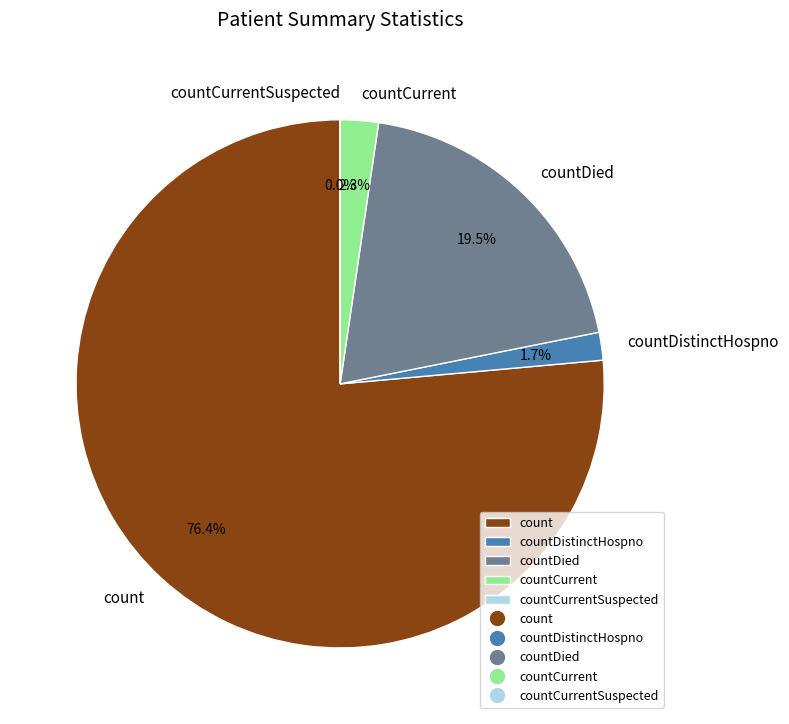

How many slices are in this pie chart?

5